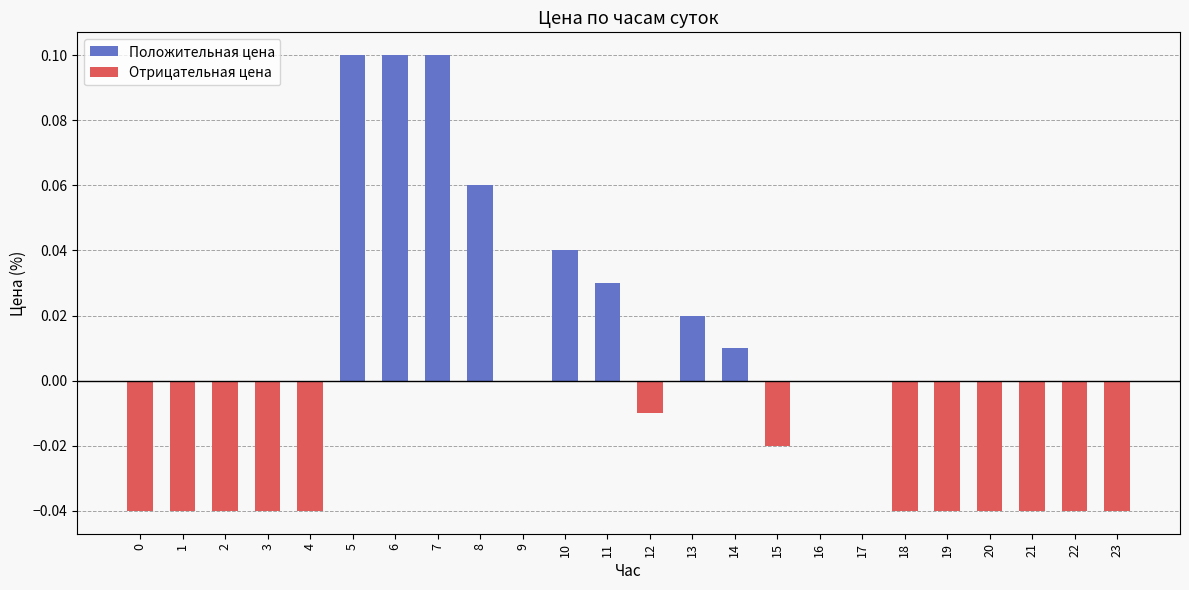

The value of Положительная цена at 19 is 0.0. True or false?

False